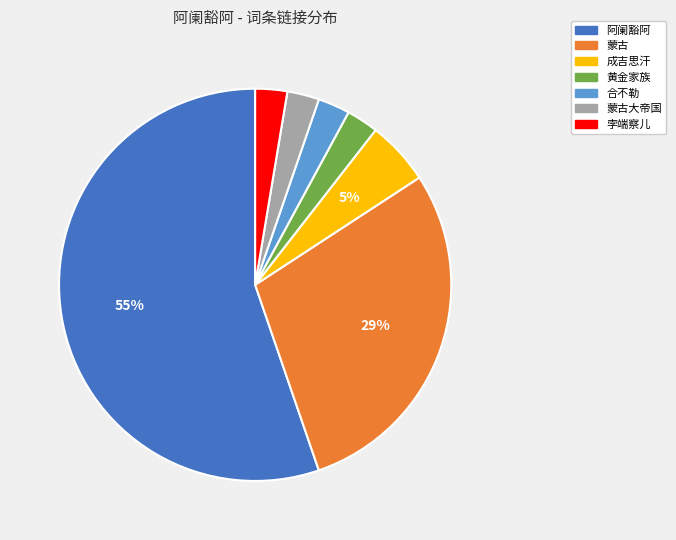

Which slice is the largest?

阿阑豁阿